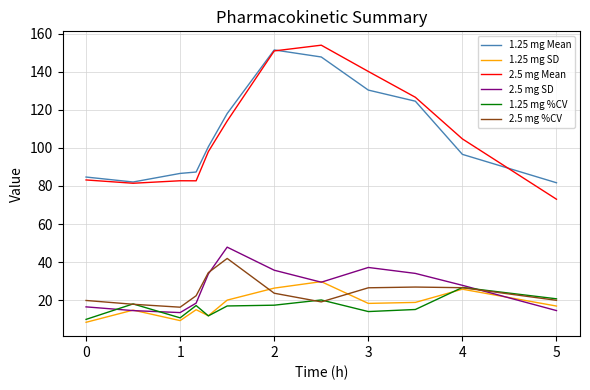

In 2.5 mg SD, how many points are lower than both neighbors (excluding endpoints)?

2